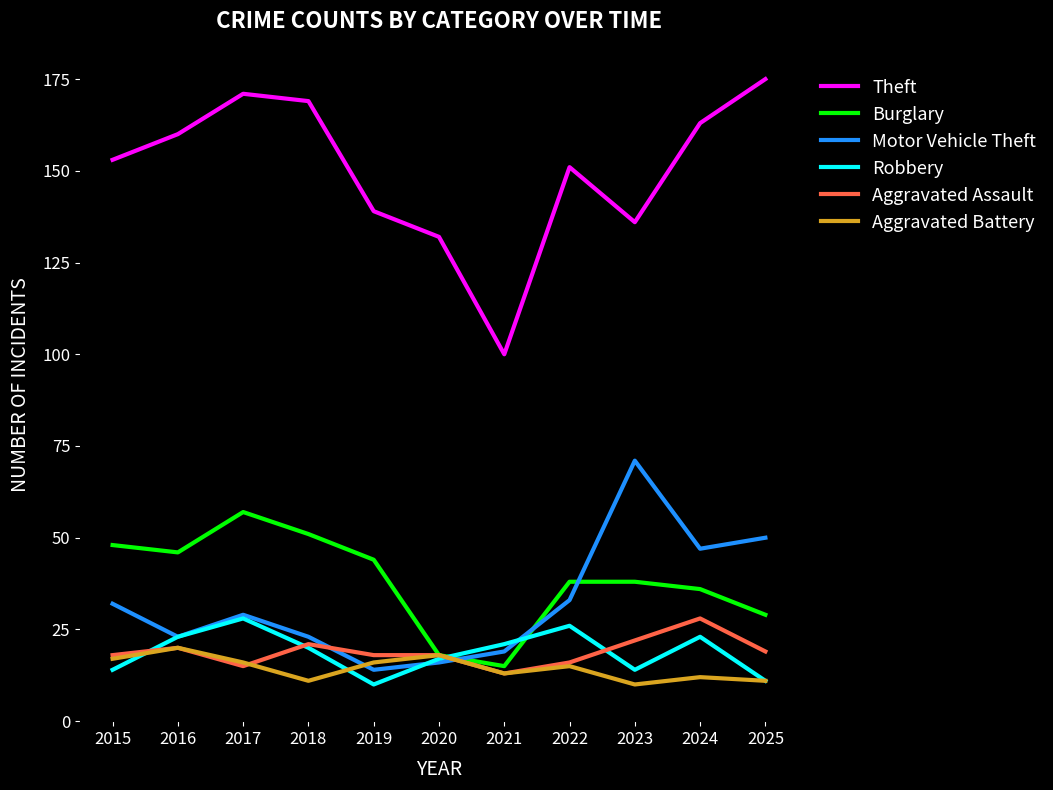

The value of Motor Vehicle Theft at 2017 is 29. True or false?

True